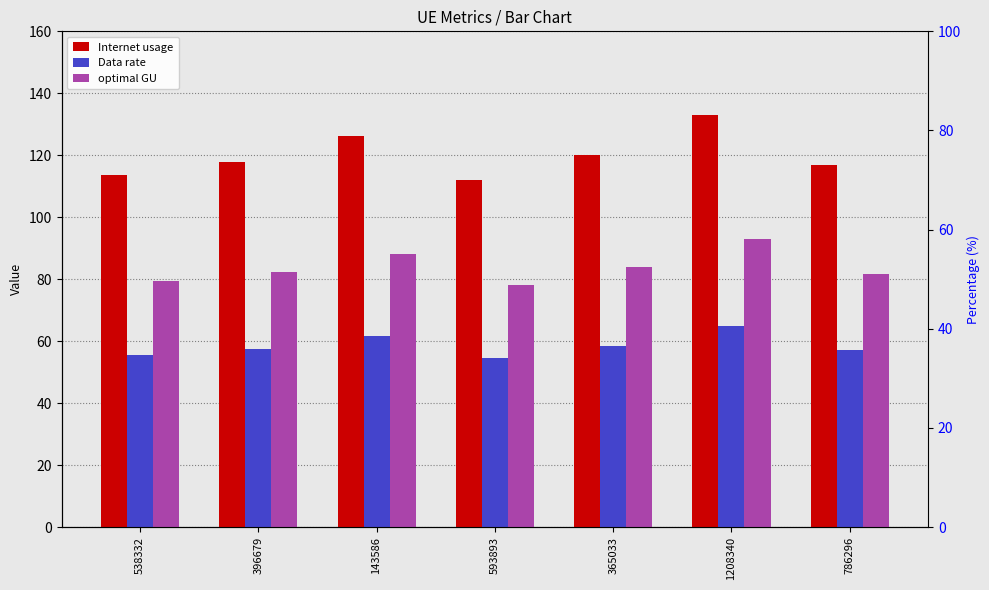

What is the label of the 2nd bar from the right?

1208340